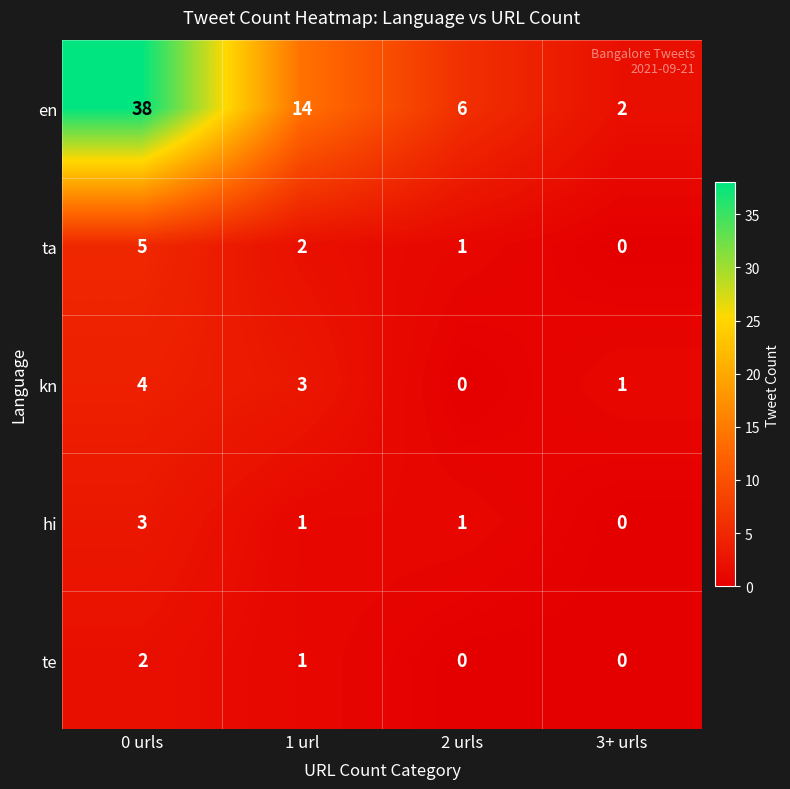

List the series in order of their peak value, highest first.

en, ta, kn, hi, te